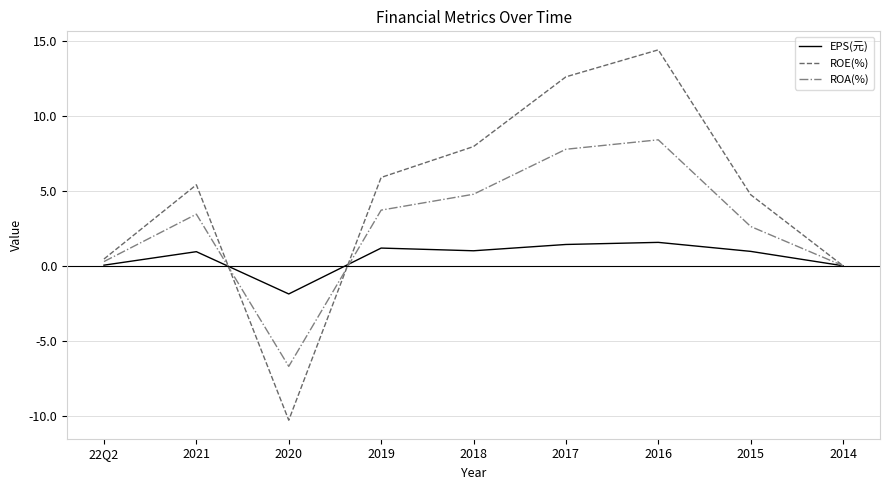

At which category is the sum across all series the highest?

2016